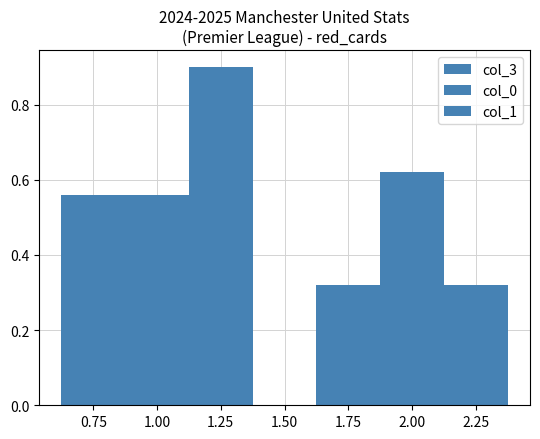

Does the chart contain stacked bars?

No